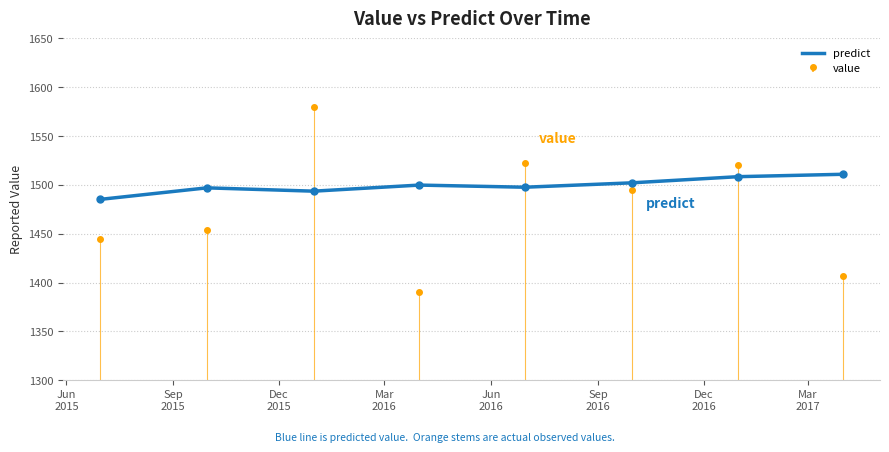

Rank the categories by value from highest to lowest.

Mar
2017, Dec
2016, Sep
2016, Mar
2016, Jun
2016, Sep
2015, Dec
2015, Jun
2015